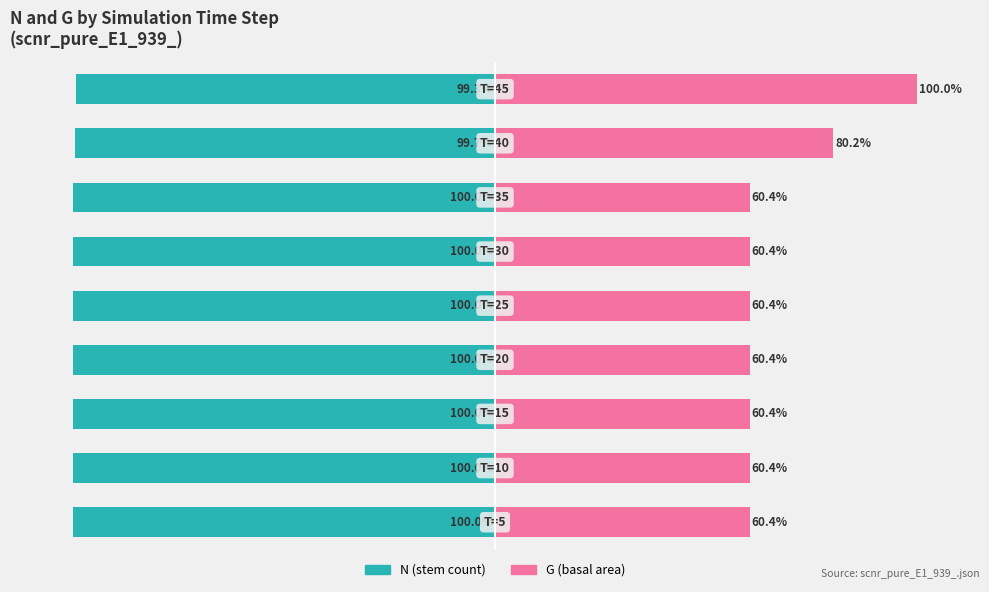

What value does the G (basal area) series have at 5?

60.4